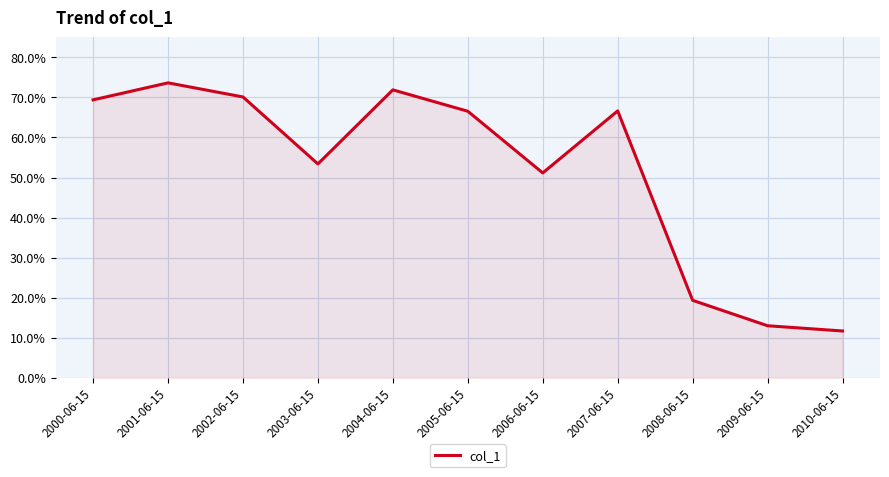

What is the smallest value displayed?

0.1